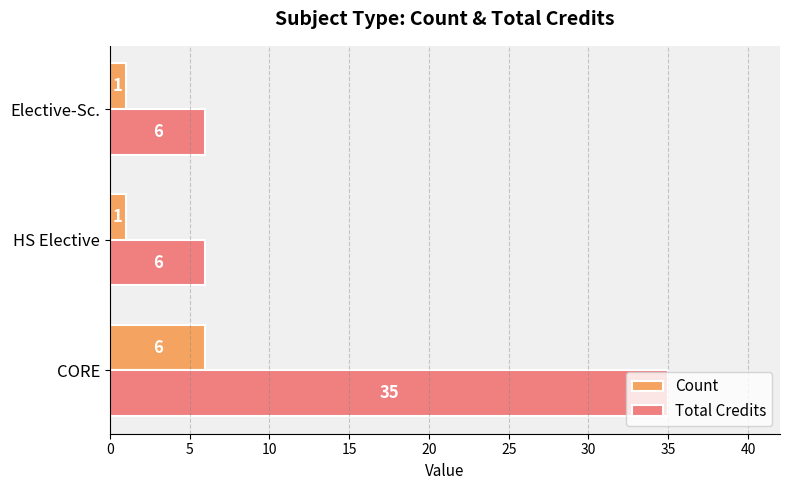

The value of Total Credits at CORE is 51. True or false?

False